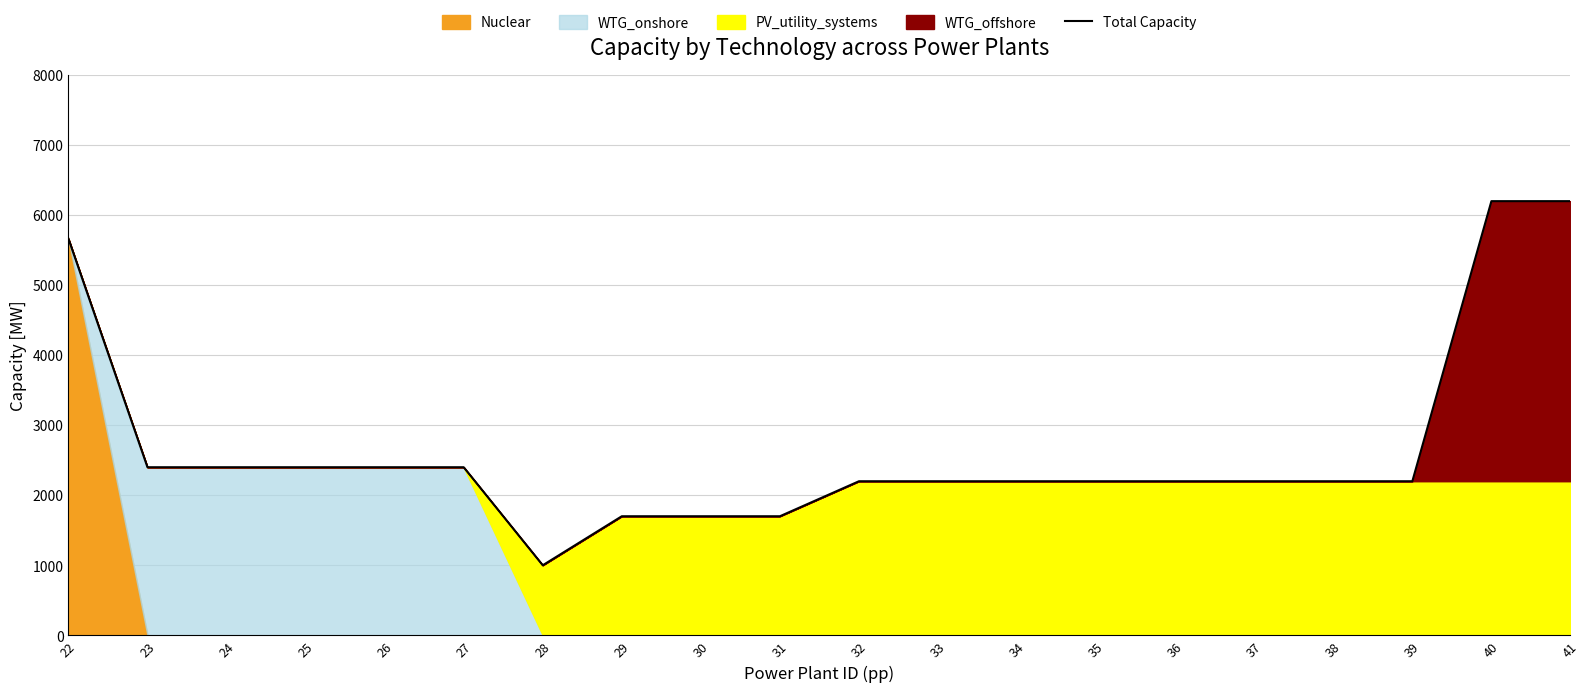

What is the sum of the values at 26 and 23?

4800.0